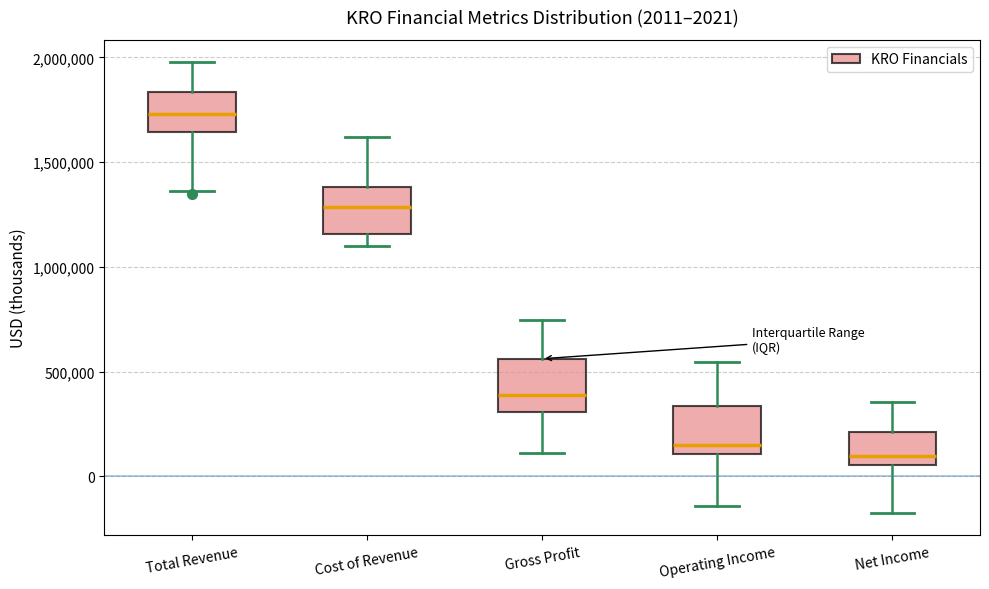

Which box has the lowest median line?

Net Income